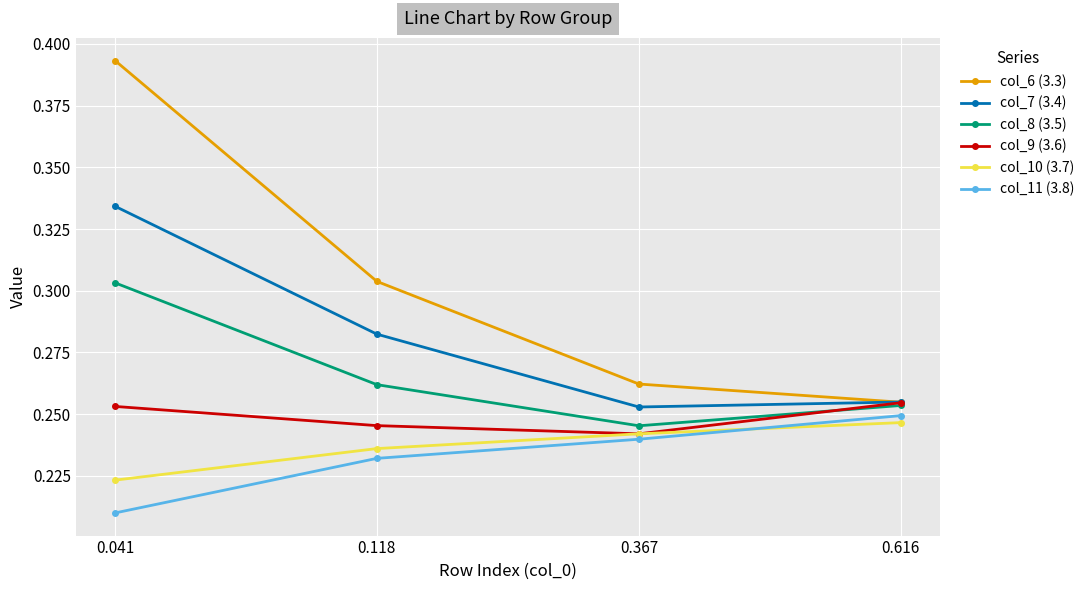

Which series has the largest range (max minus min)?

col_6 (3.3)